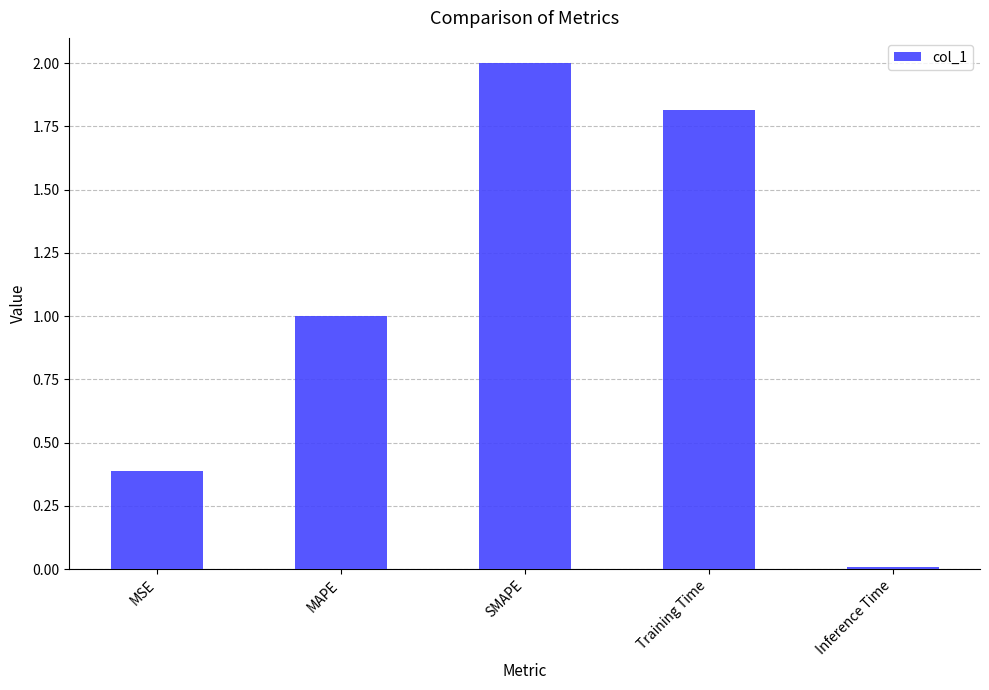

Which label corresponds to the largest value in the chart?

SMAPE